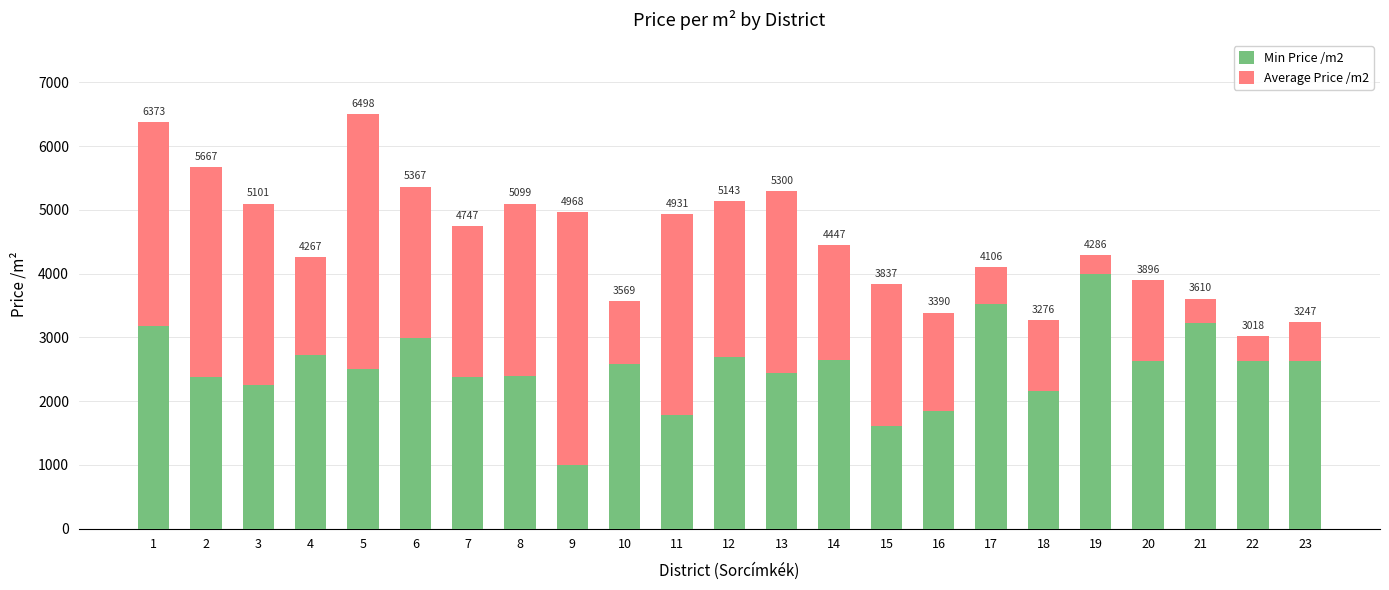

What are all the series names shown in the legend?

Min Price /m2, Average Price /m2